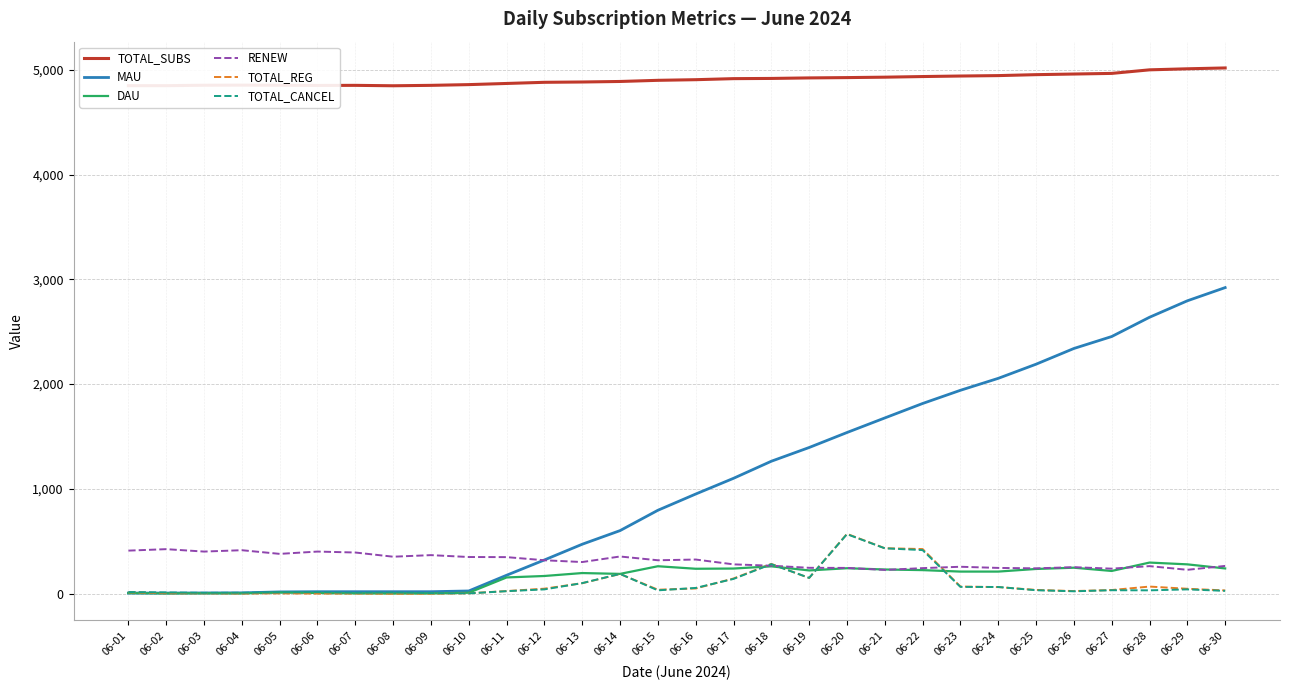

What is the spread (max minus min) of values at 06-08?

4847